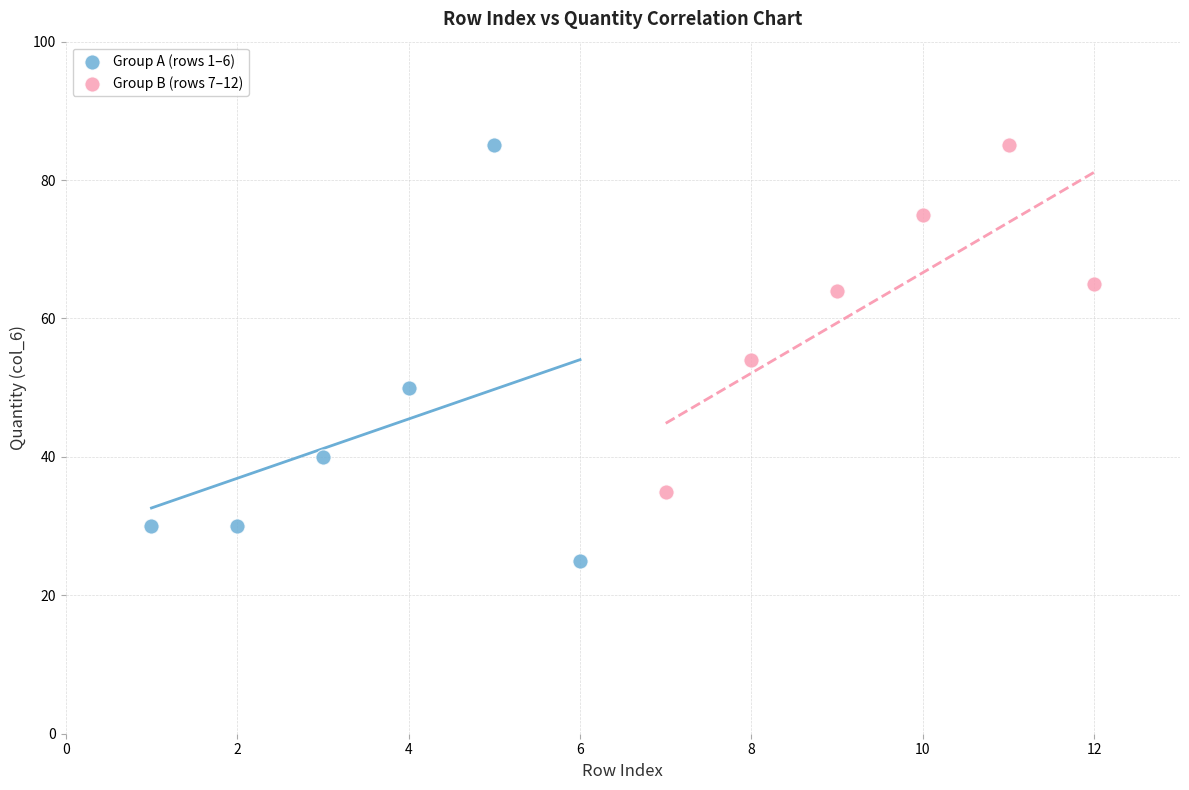

Which series contains the lowest Y value?

Group A (rows 1–6)